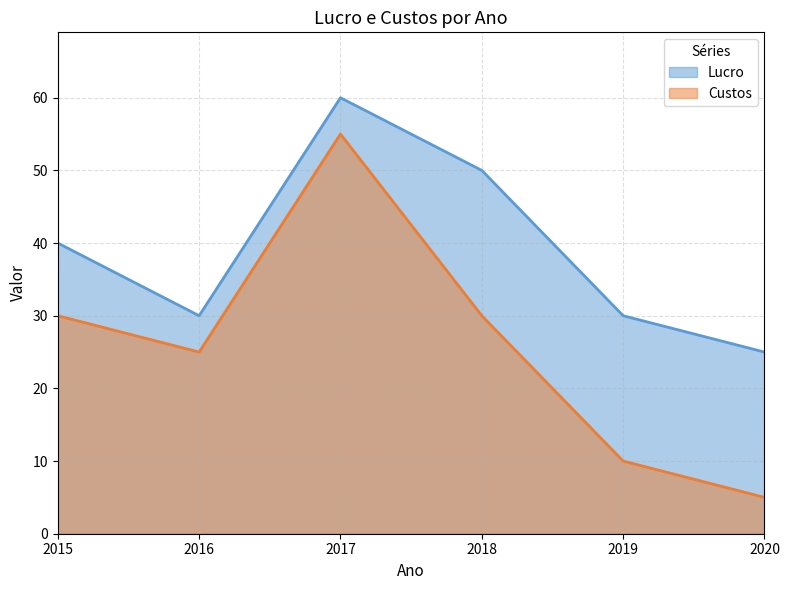

What is the sum of all Custos values?

155